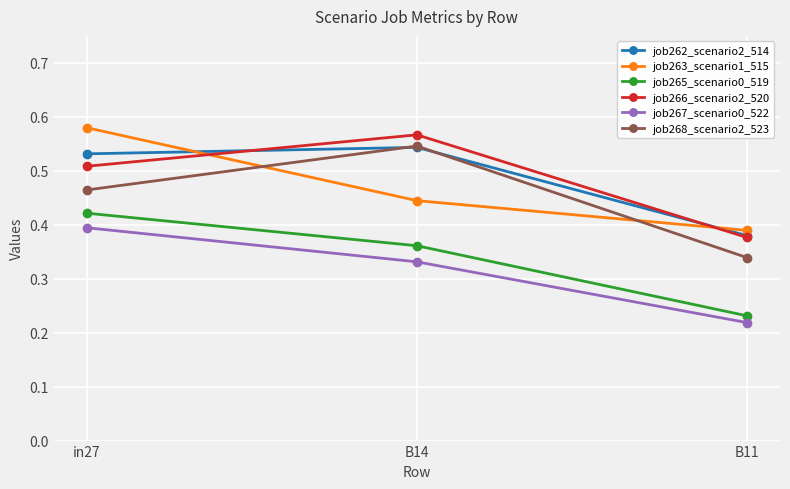

What is the label of the 2nd point from the right?

B14